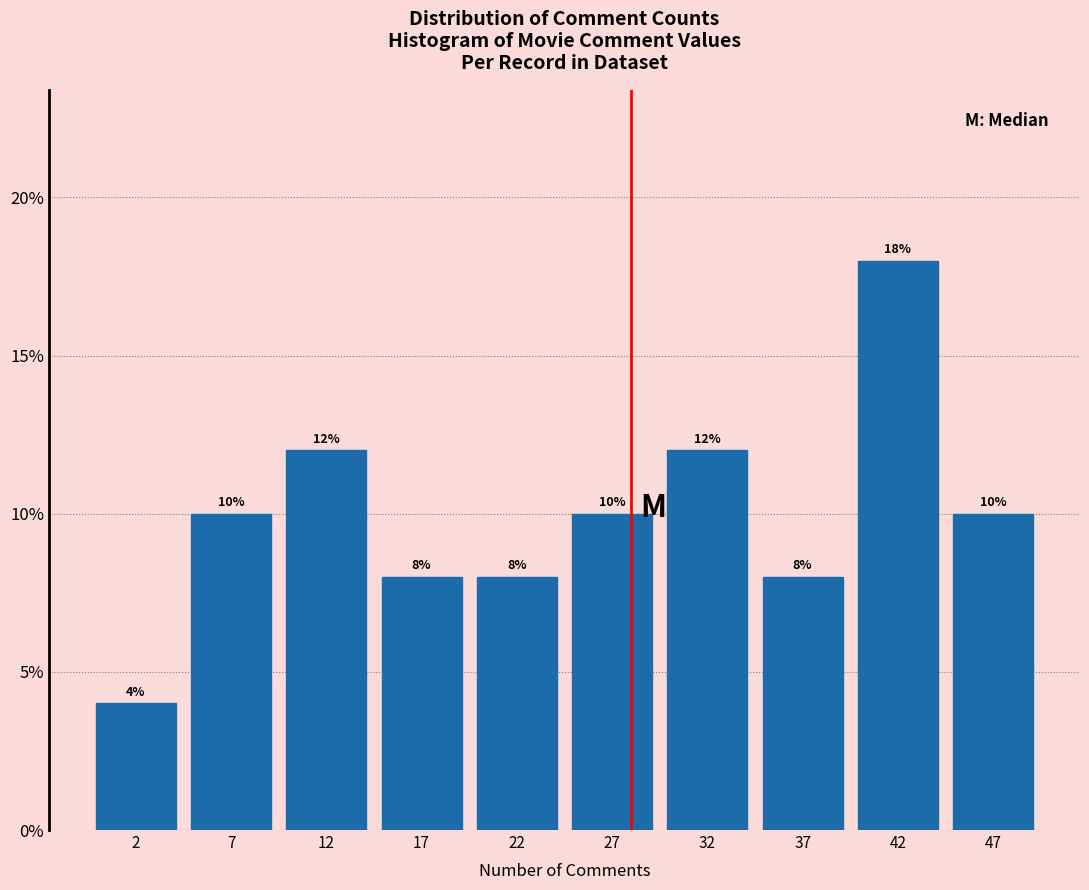

Reading left to right, transcribe this chart: for each bar, give the range it covers on the x-axis and its height.

0 to 5: 4
5 to 10: 10
10 to 15: 12
15 to 20: 8
20 to 25: 8
25 to 30: 10
30 to 35: 12
35 to 40: 8
40 to 45: 18
45 to 50: 10